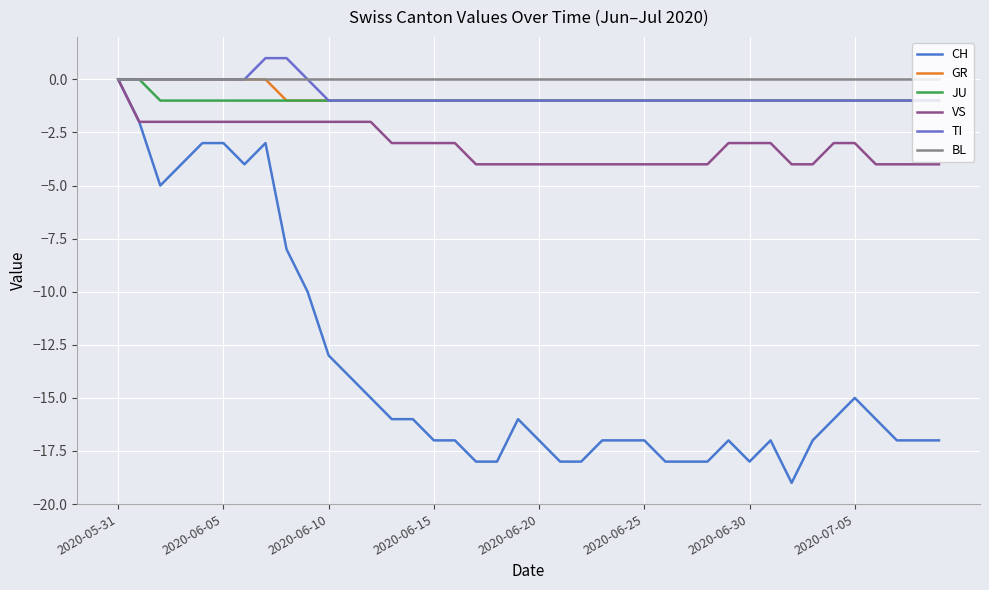

True or false: CH and BL intersect in this chart.

False